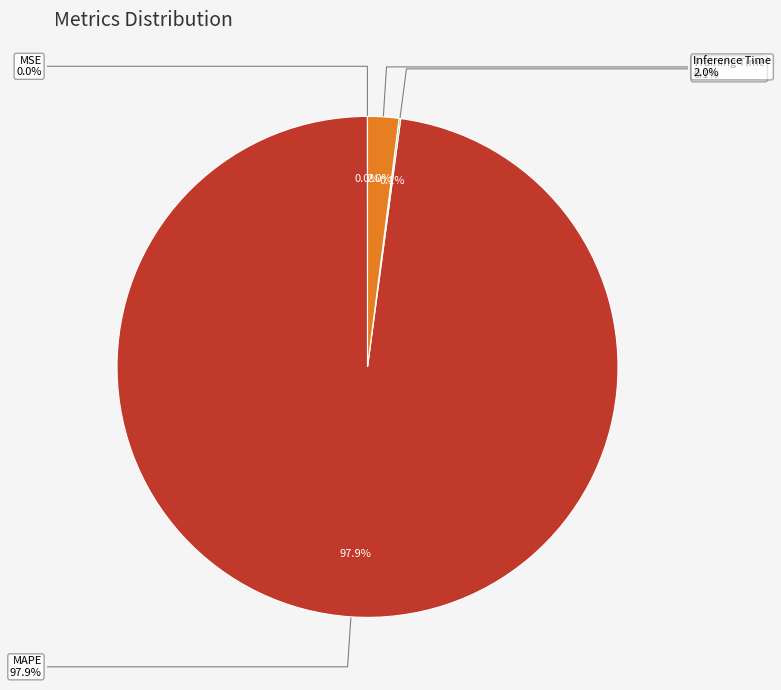

The MSE slice represents 0% of the pie. True or false?

True